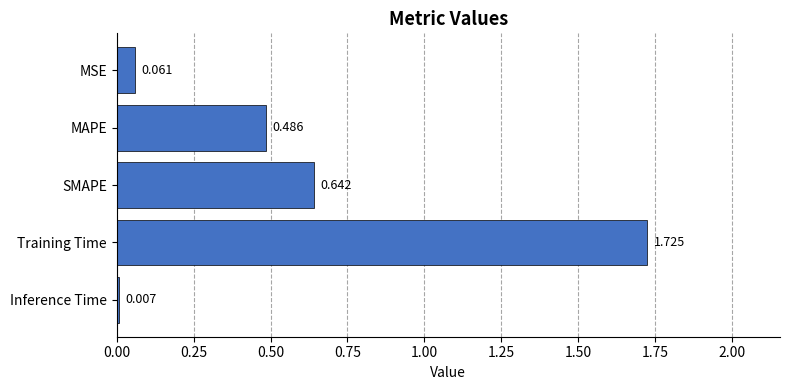

Which has a higher value, MSE or Training Time?

Training Time